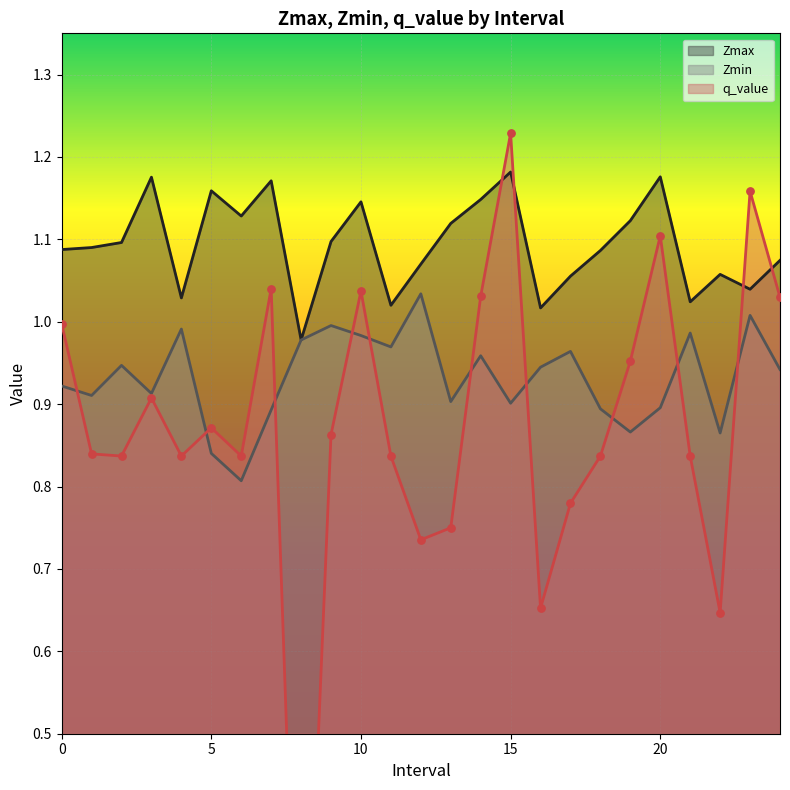

Which series has the largest total across all categories?

Zmax